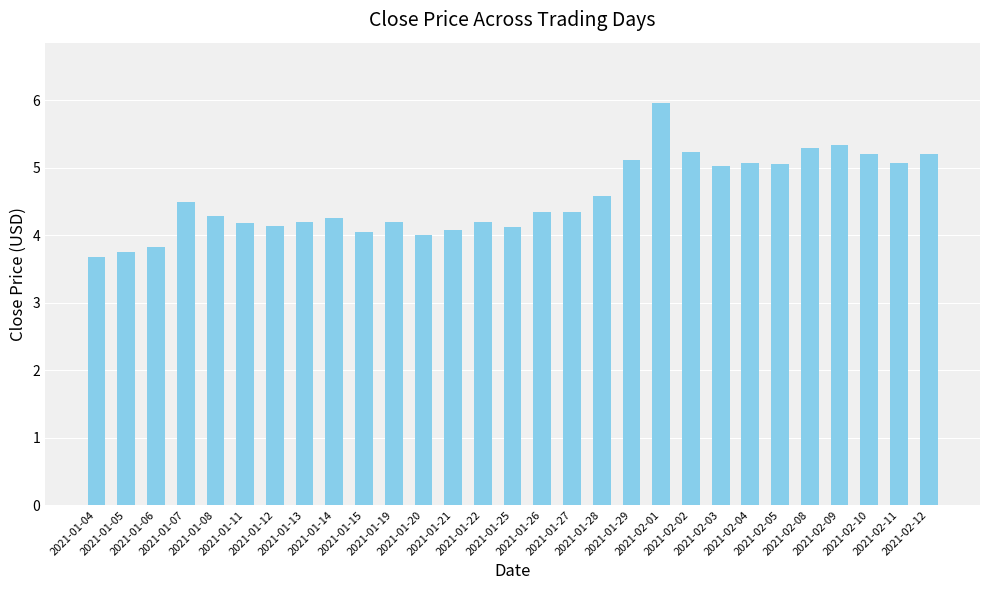

True or false: the data shows 4.2 at 2021-01-22.

True